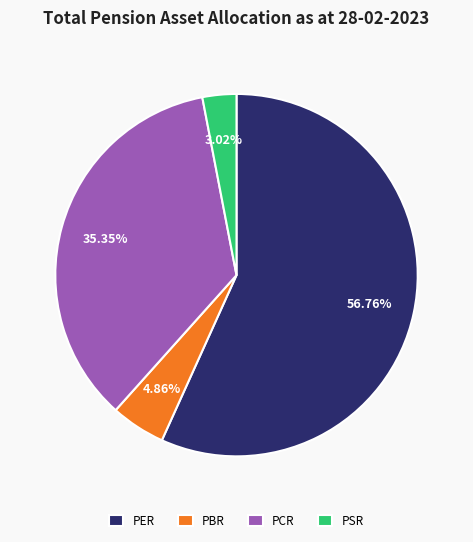

Which category has the smallest portion of the pie?

PSR